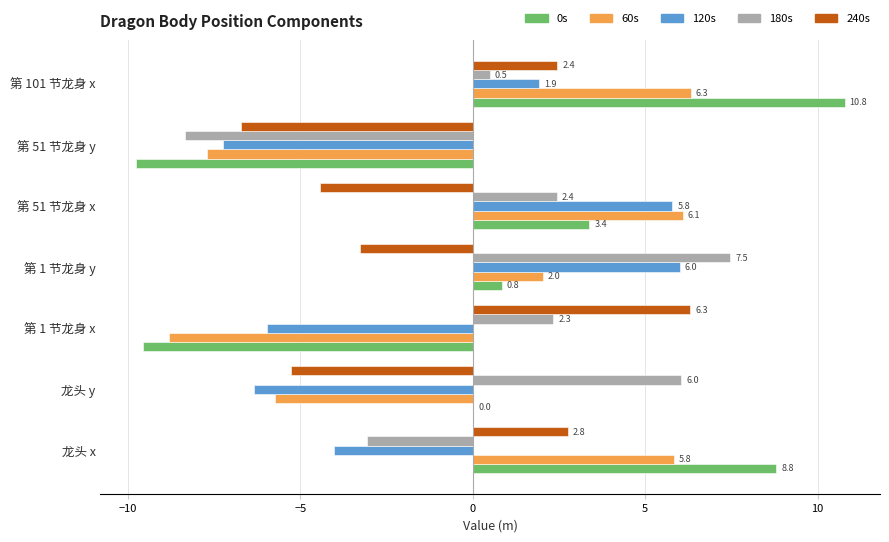

What value does the 180s series have at 龙头 y?

6.0